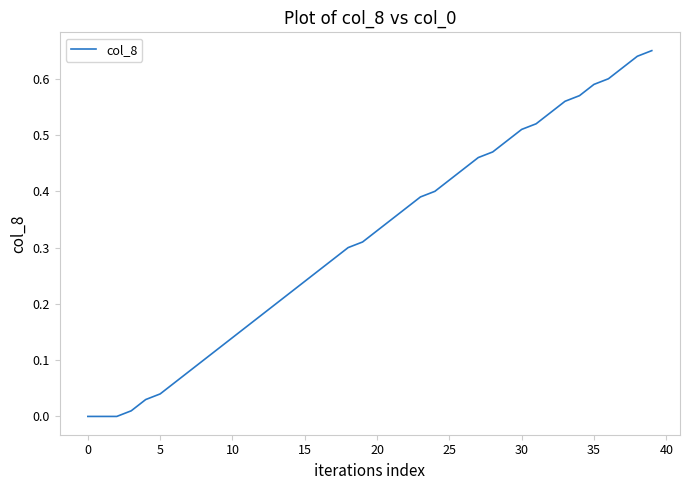

Does the chart have visible grid lines?

No